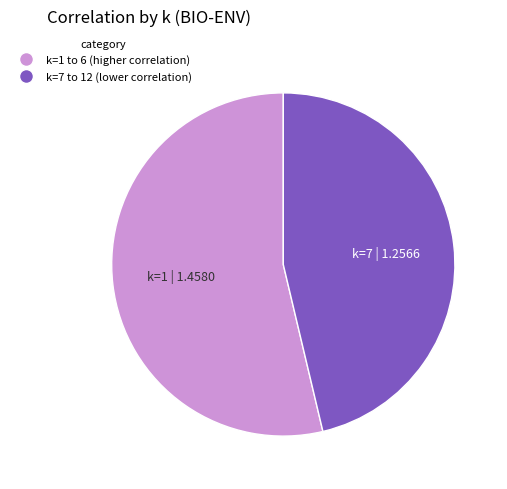

Is there any slice that represents more than half of the pie?

Yes